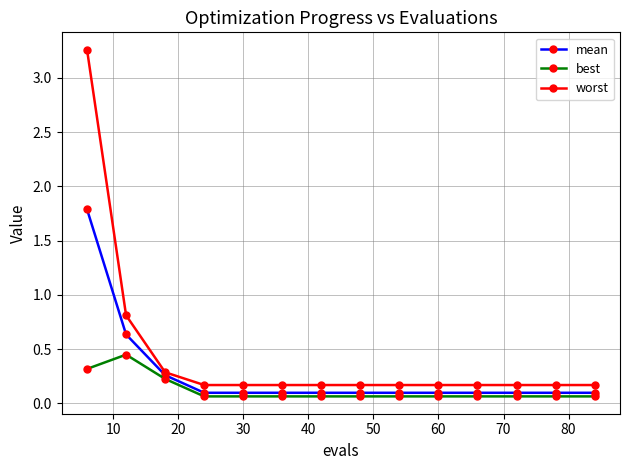

Which series has the widest spread of values?

worst